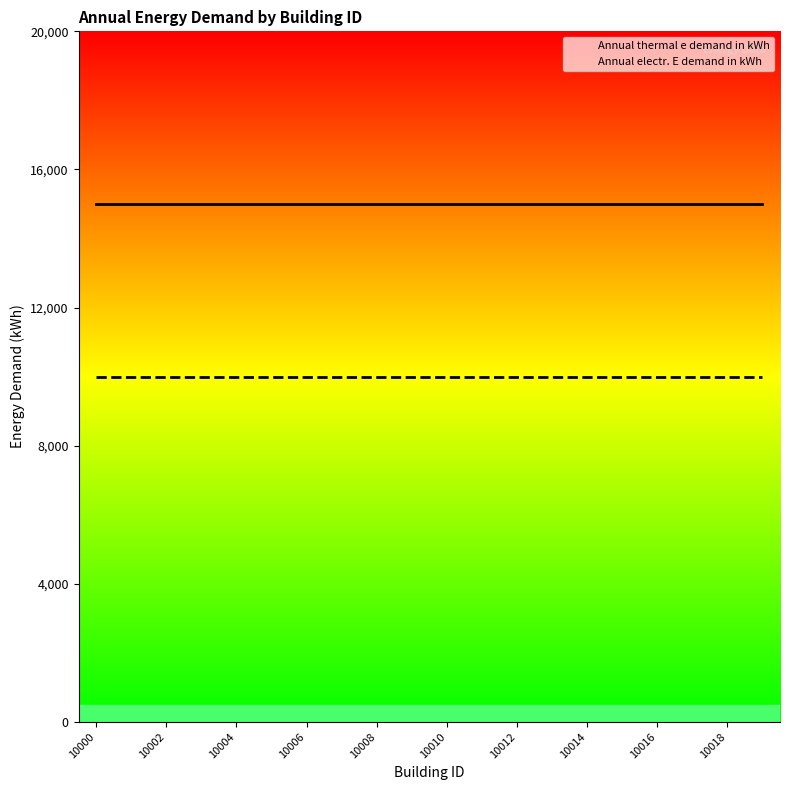

Is the value of Annual thermal e demand in kWh at 17 greater than the value of Annual electr. E demand in kWh at 17?

Yes